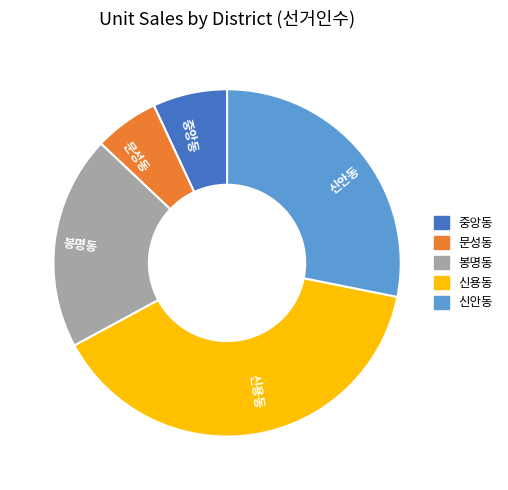

Is it true that 신안동 is 28% of the pie?

True